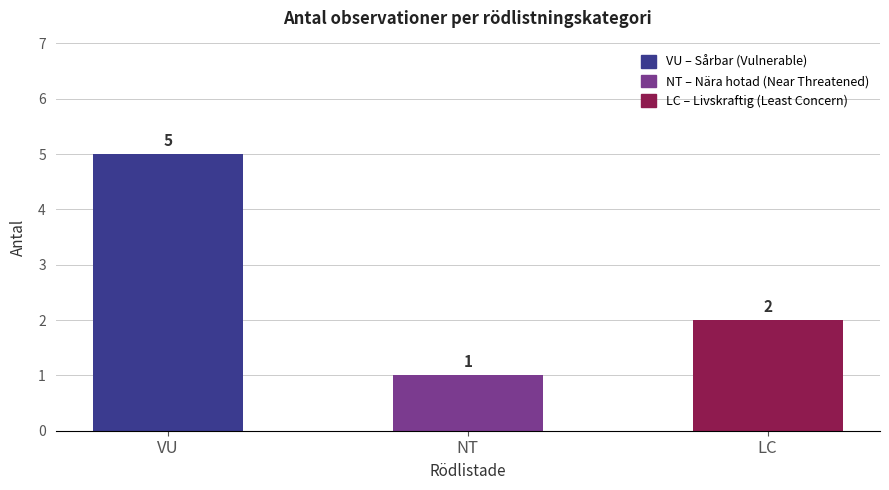

Rank the categories by value from highest to lowest.

VU, LC, NT